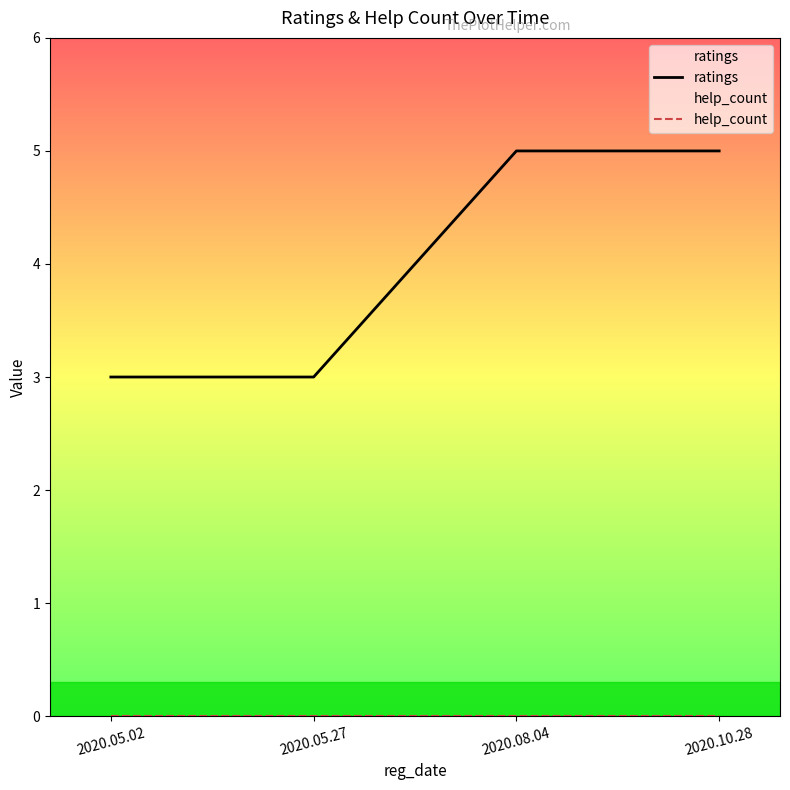

Which has a higher value, 2020.08.04 or 2020.05.02?

2020.08.04